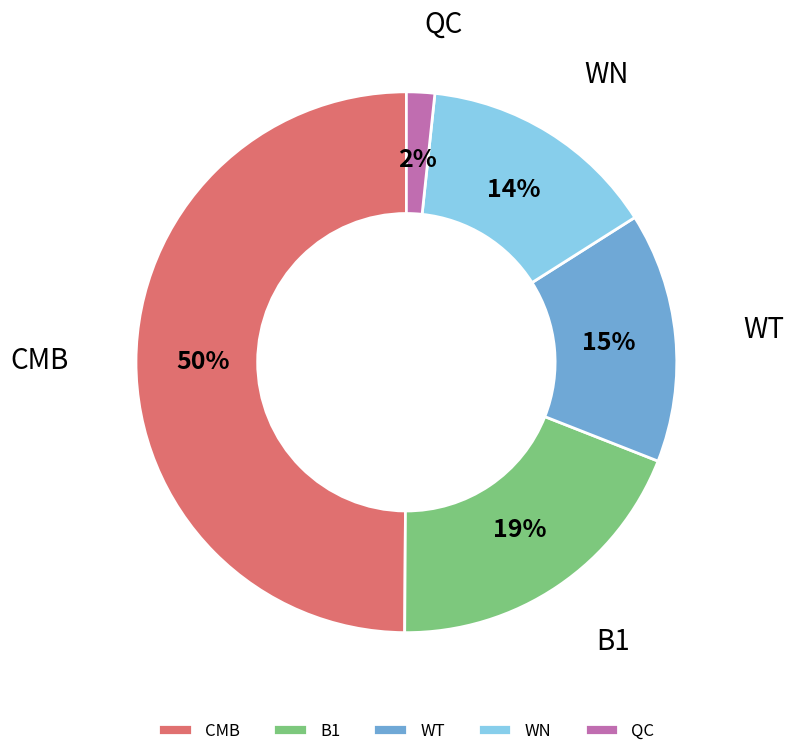

Do WT and B1 together represent more than half of the pie?

No